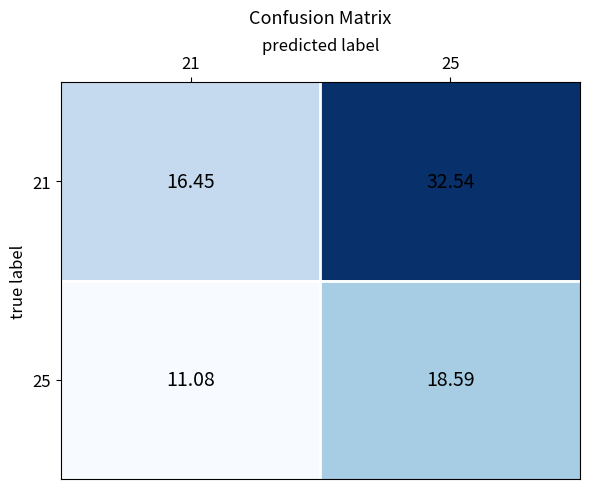

Is the value of 25 at 21 greater than the value of 21 at 21?

No